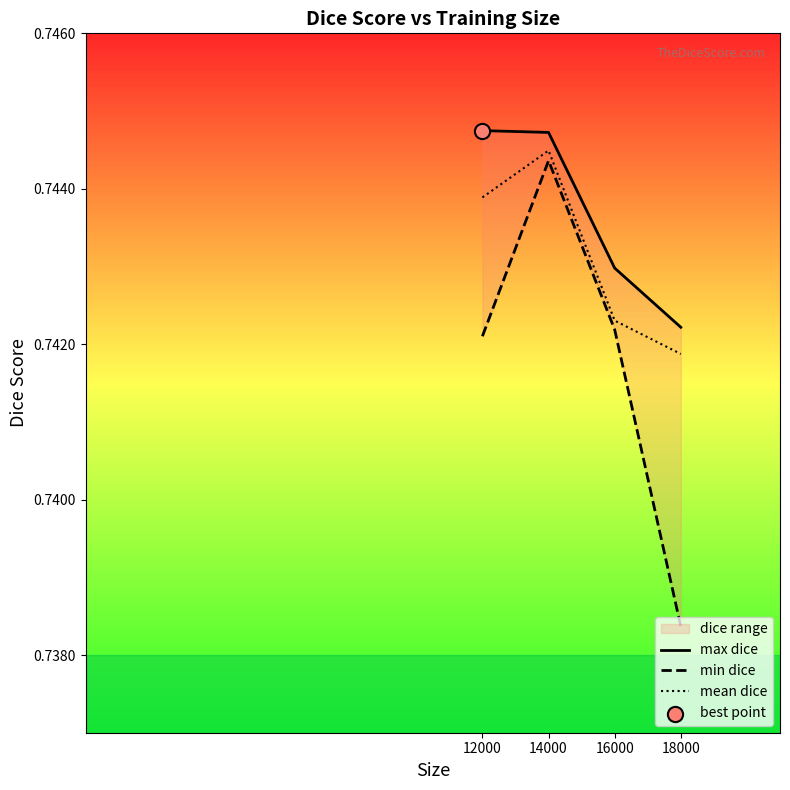

At which category is the sum across all series the highest?

14000